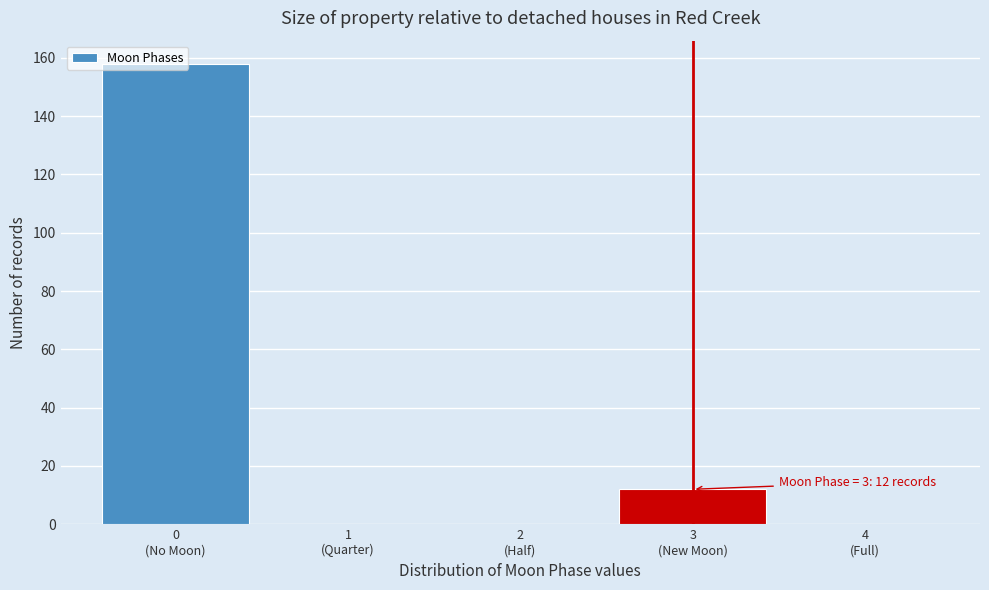

What is the maximum value shown in the chart?

158